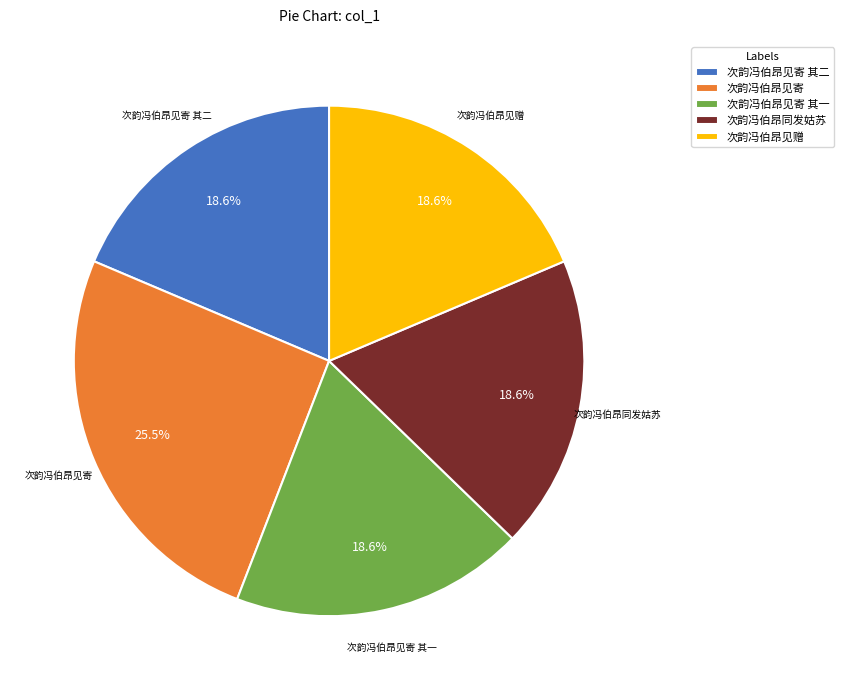

Approximately how many times larger is the value at 次韵冯伯昂见寄 compared to 次韵冯伯昂见寄 其二?

1.4